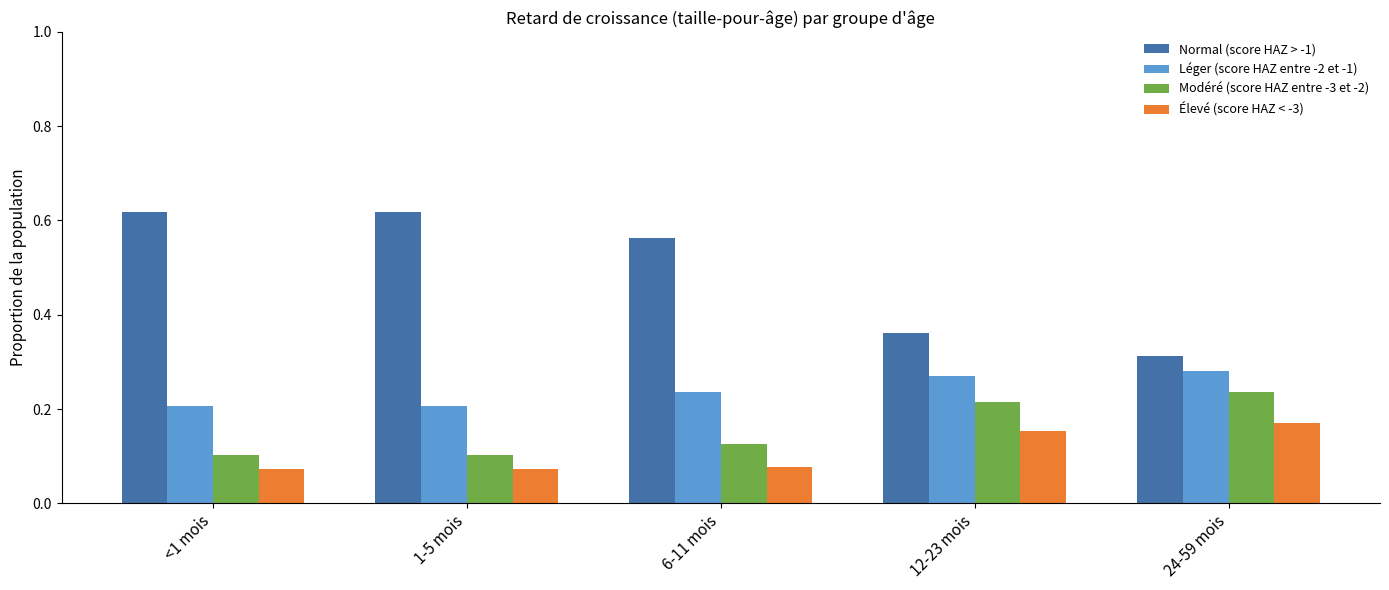

How many Élevé (score HAZ < -3) values are between 0 and 1?

5